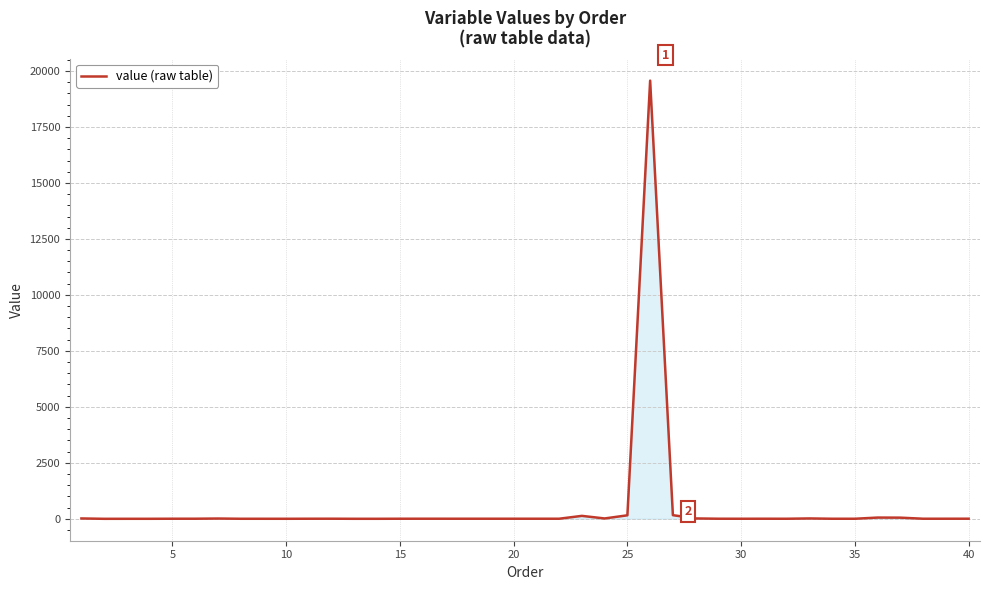

What is the difference between the maximum and minimum values?

19574.7